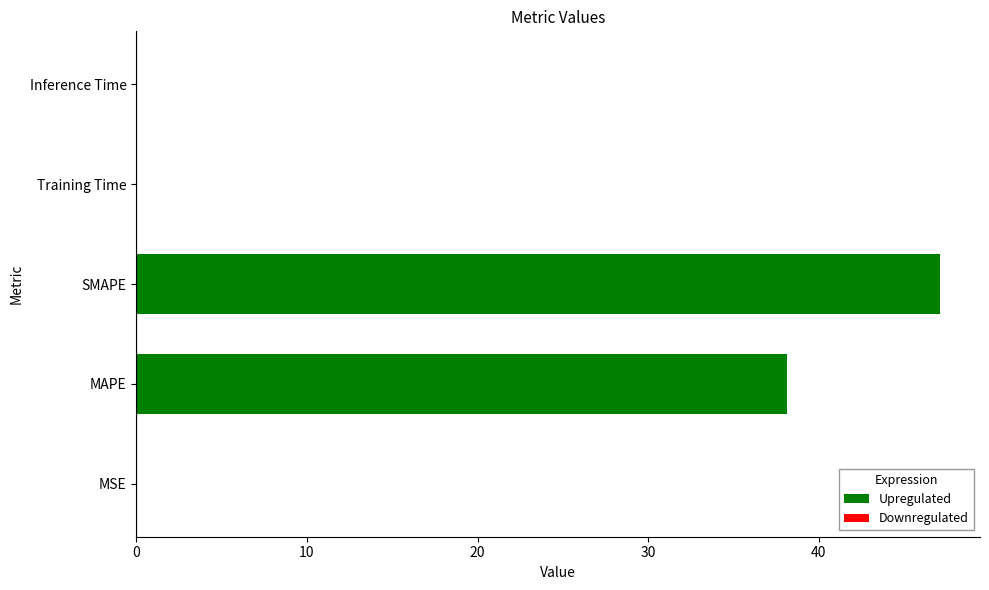

What is the greatest value displayed?

47.1